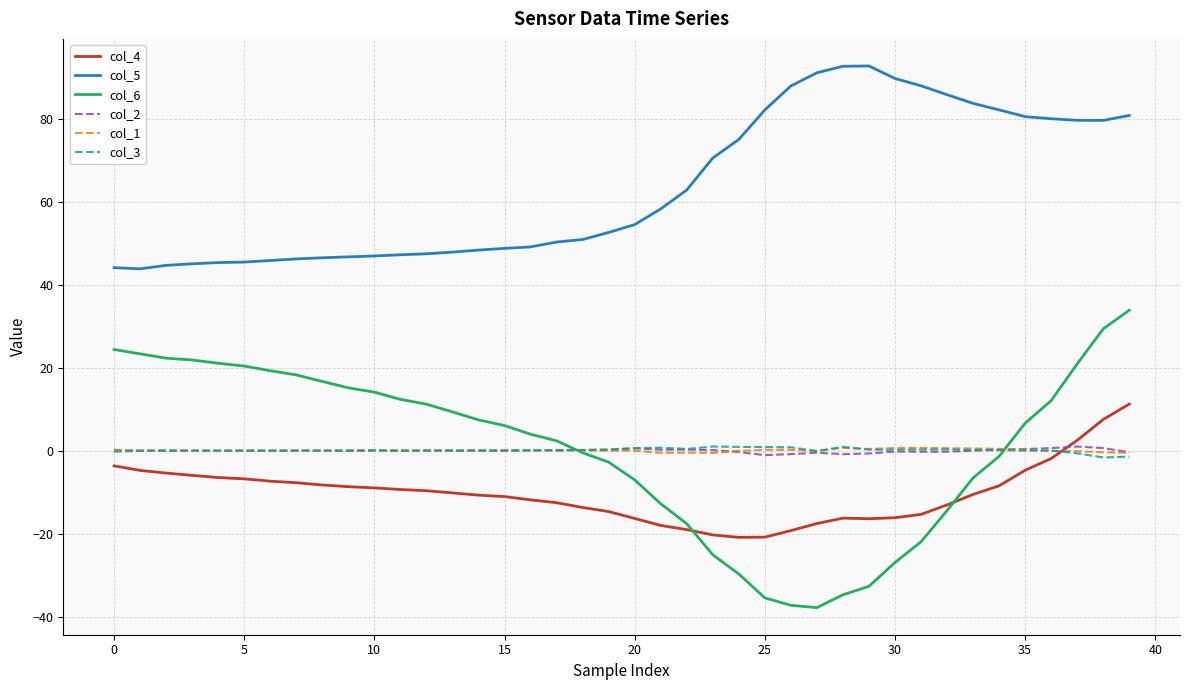

What is the maximum value shown in the chart?

92.7